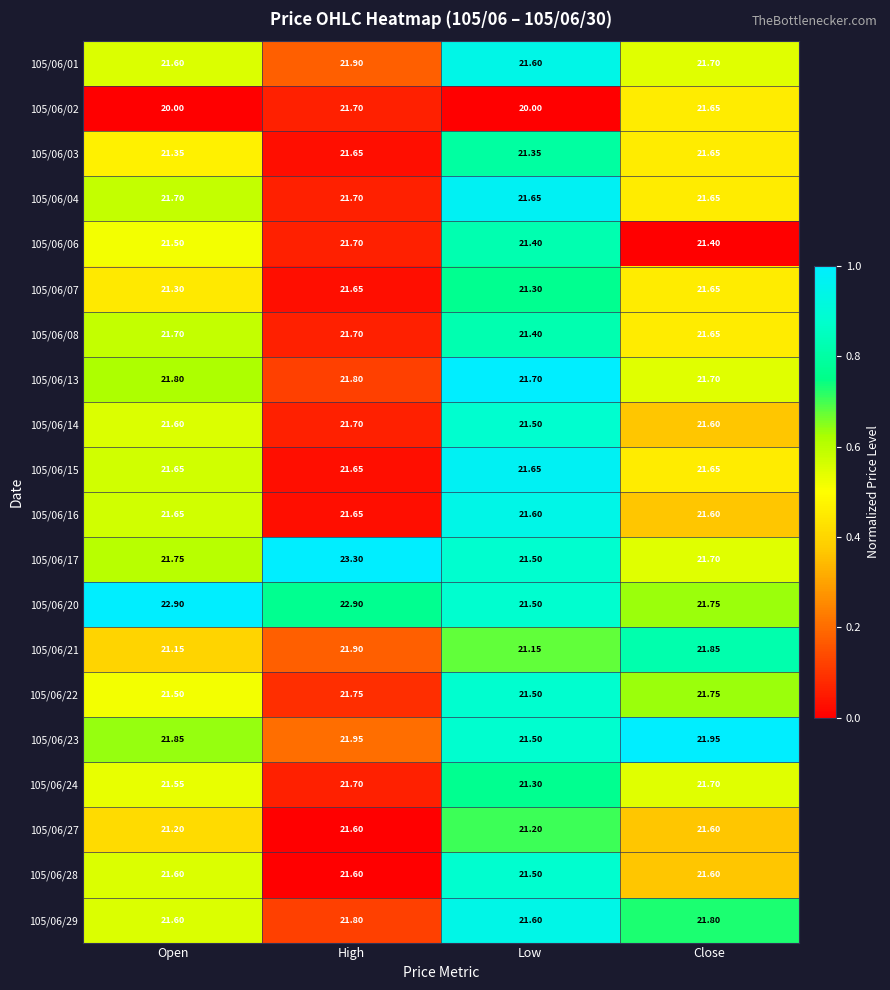

Is the value of 105/06/06 at Open greater than the value of 105/06/04 at High?

No